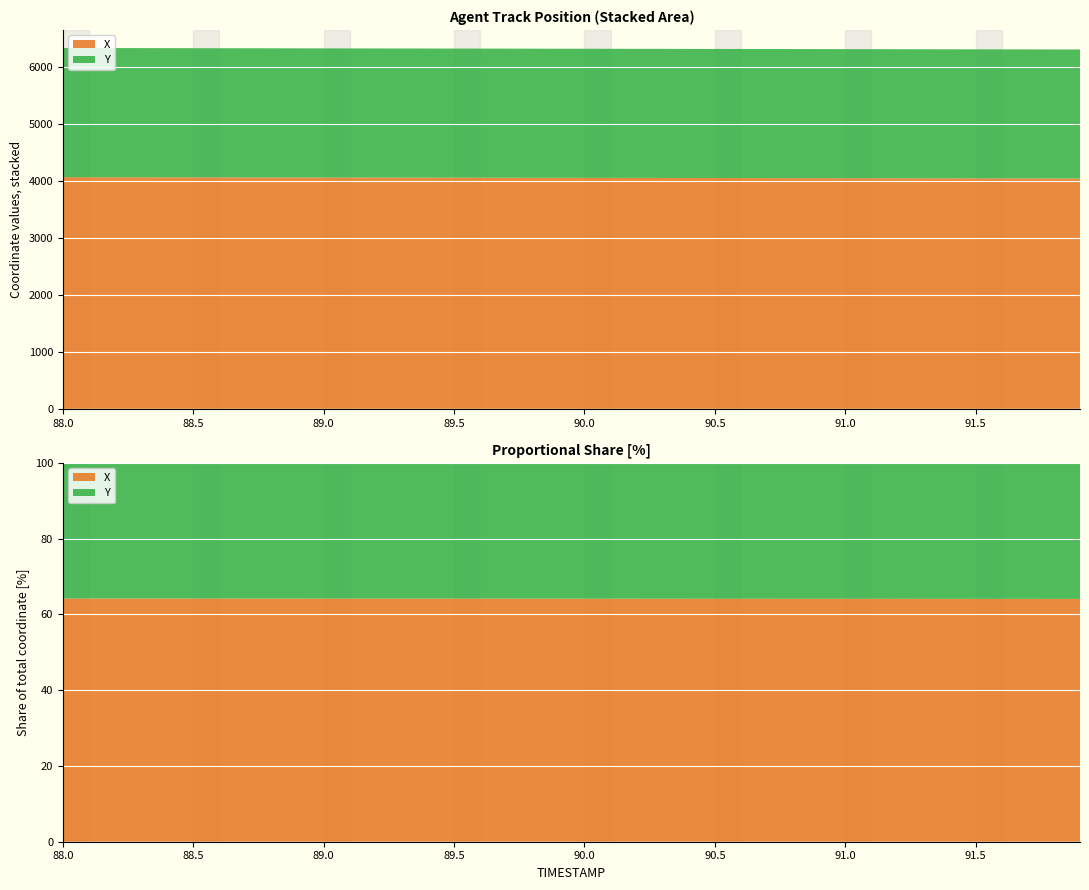

Reading right to left, extract all data points from this chart.

X: 4048.5	4049.1	4049.7	4050.3	4050.9	4051.5	4052.1	4052.7	4053.2	4053.8	4054.4	4055.0	4055.6	4056.2	4056.8	4057.4	4058.0	4058.6	4059.2	4059.8	4060.4	4061.0	4061.6	4062.2	4062.8	4063.4	4064.0	4064.6	4065.2	4065.8	4066.3	4066.9	4067.5	4068.1	4068.7	4069.3	4069.9	4070.5	4071.1	4071.7
Y: 2267.9	2268.0	2268.0	2268.1	2268.2	2268.3	2268.3	2268.4	2268.5	2268.6	2268.6	2268.7	2268.8	2268.9	2268.9	2269.0	2269.1	2269.2	2269.2	2269.3	2269.4	2269.5	2269.6	2269.6	2269.7	2269.8	2269.9	2269.9	2270.0	2270.1	2270.2	2270.3	2270.3	2270.4	2270.5	2270.6	2270.7	2270.7	2270.8	2270.9